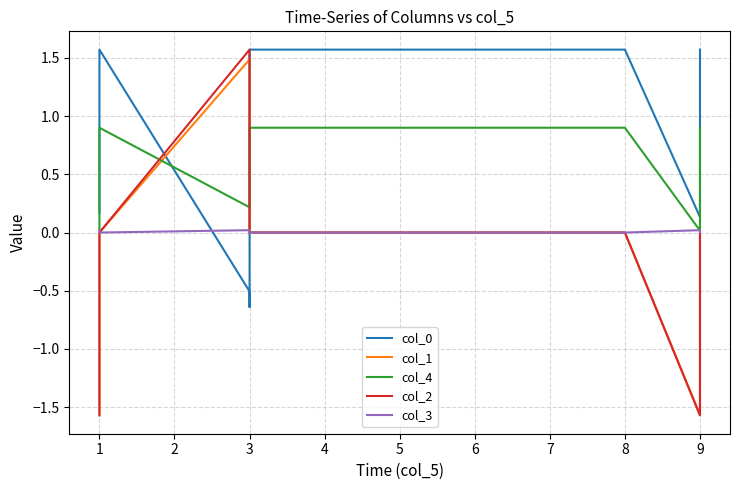

How many interior local peaks does the col_1 series have?

1